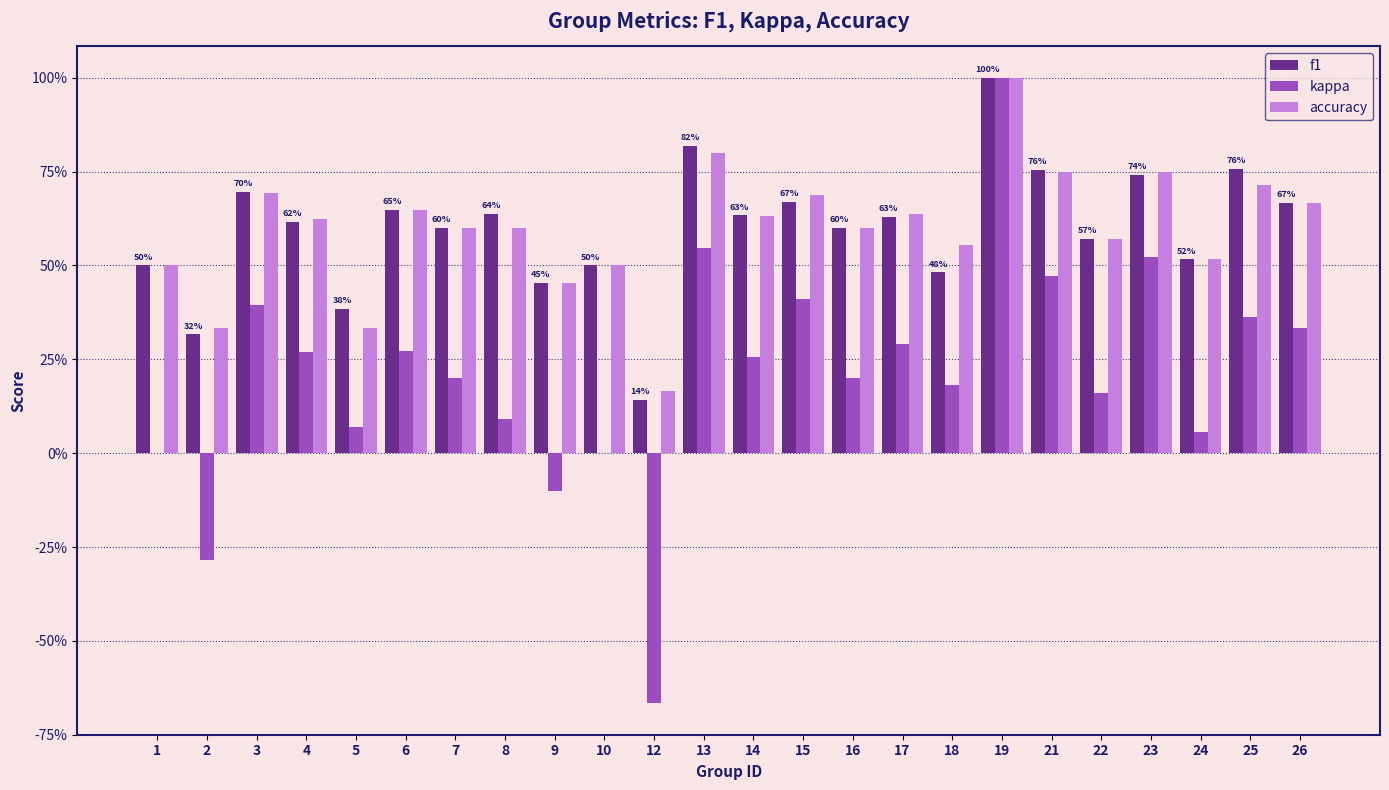

Is the value of kappa at 4 greater than the value of f1 at 1?

No